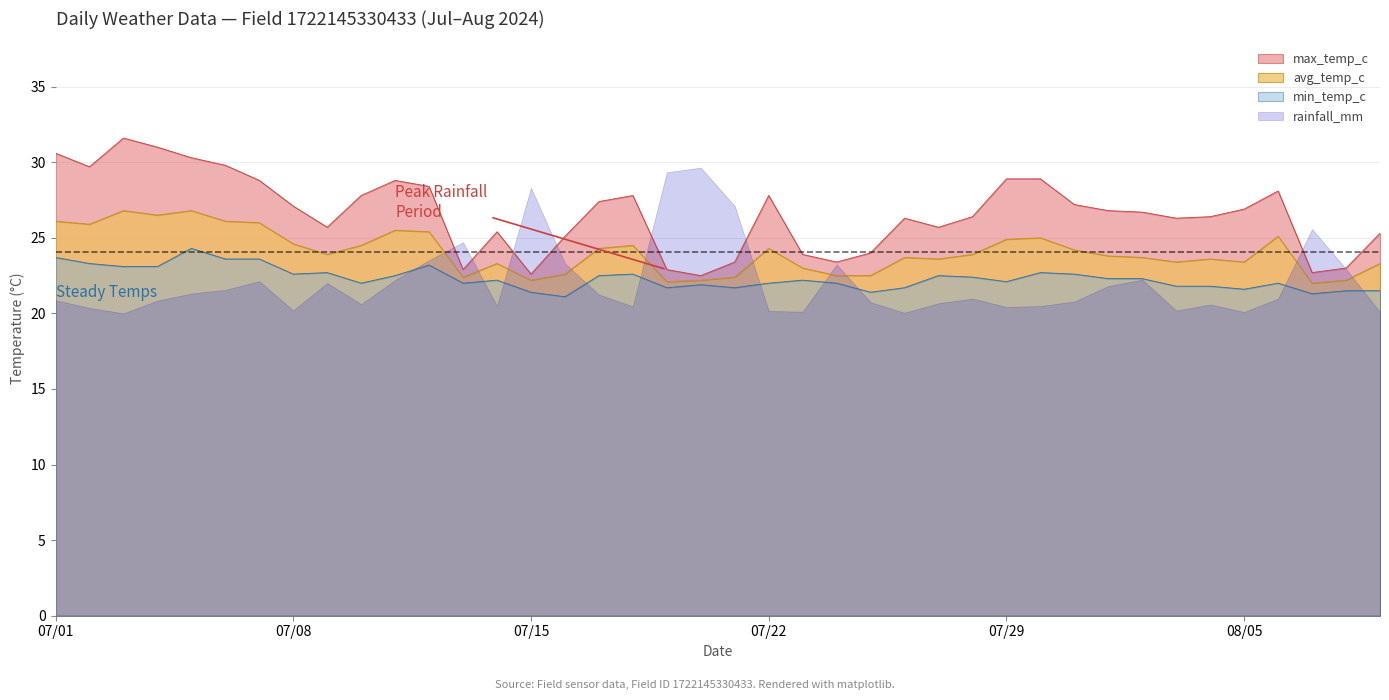

Which series has the largest total across all categories?

max_temp_c